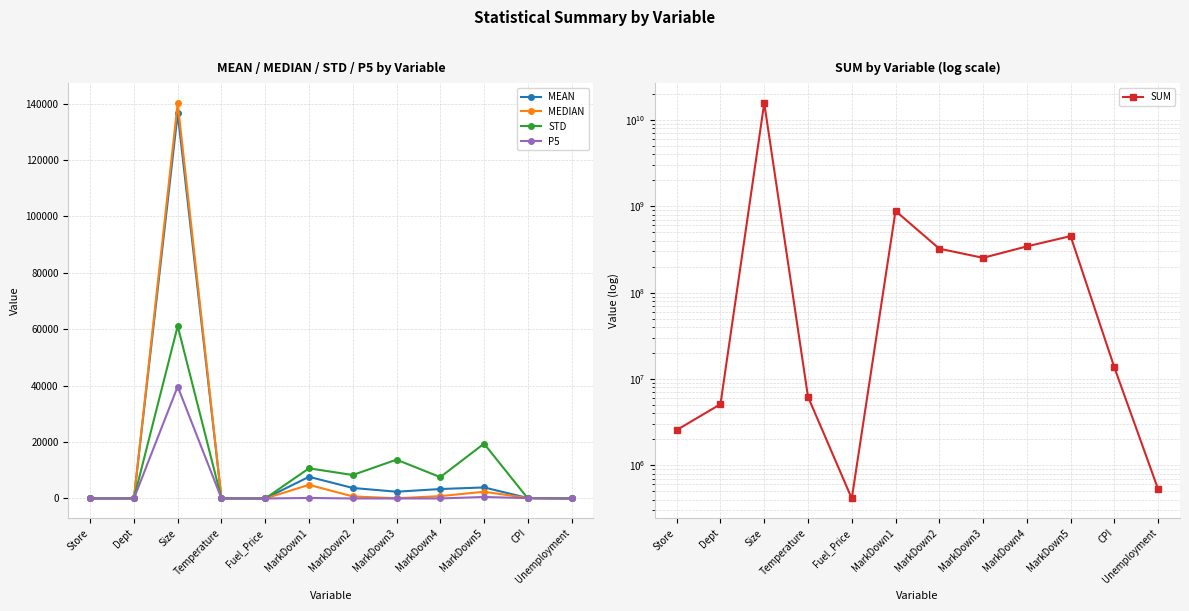

True or false: STD has more than 2 points higher than both neighbors.

True